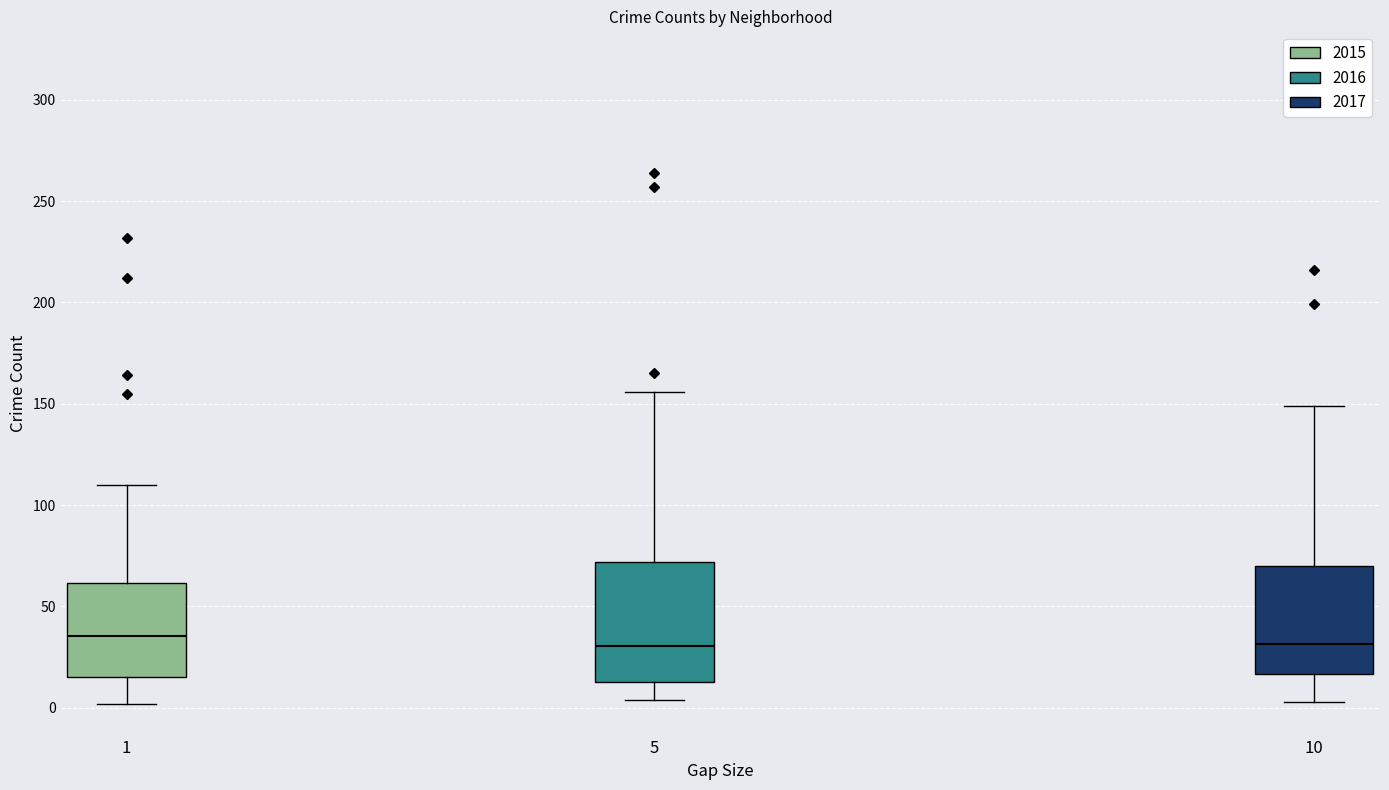

Where is the lower edge of the box at x = 1 on the y-axis? The values are not printed on the chart, so give them approximately, as read against the axis.

15